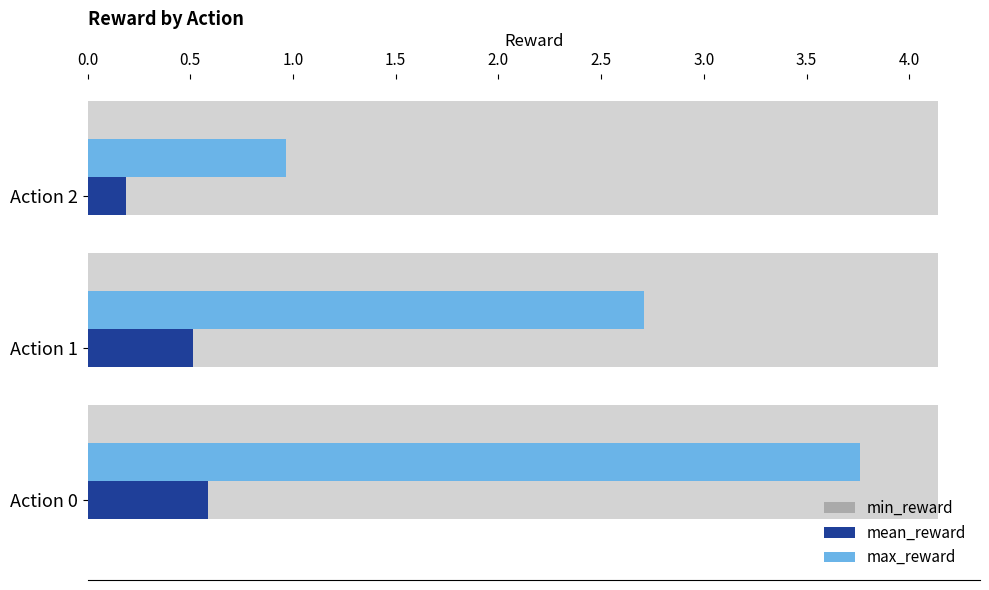

What is the sum of all min_reward values?

0.8